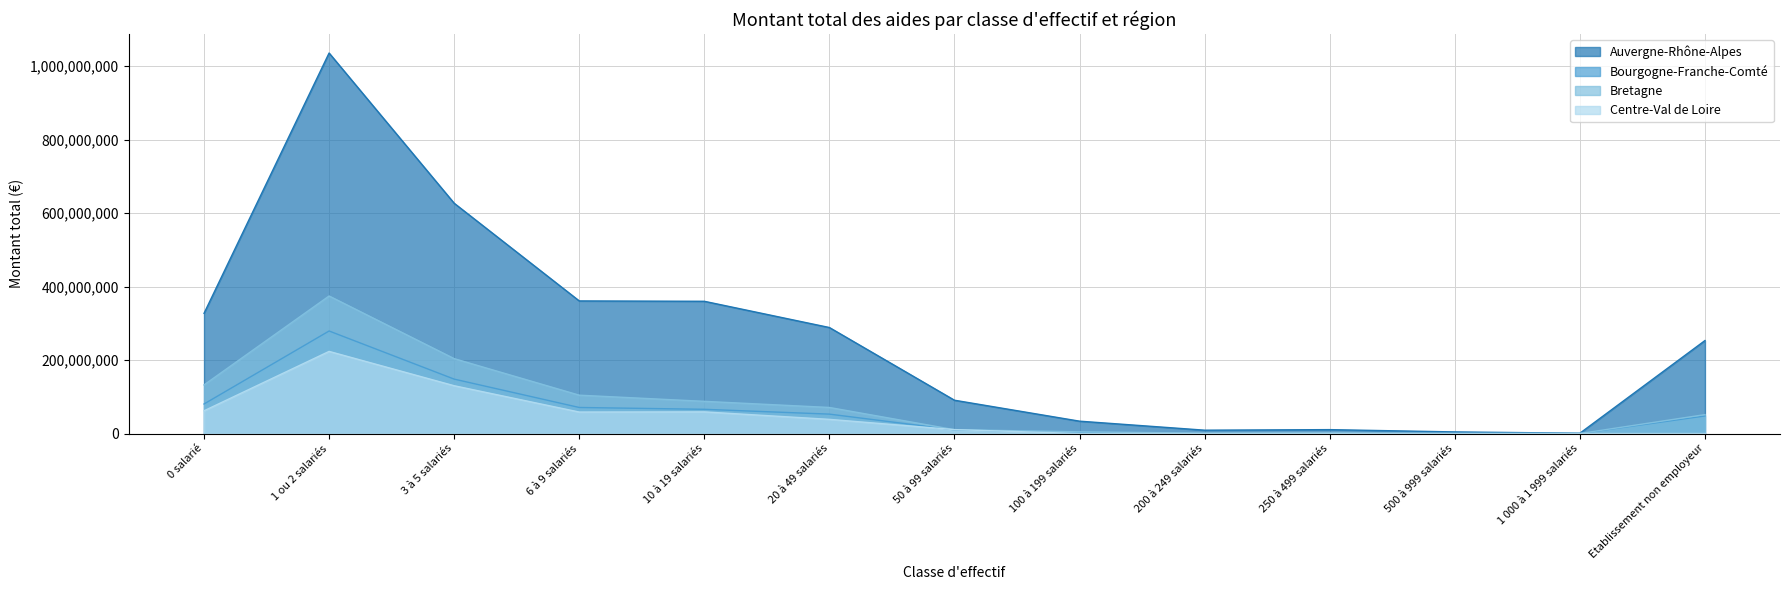

At which label does Centre-Val de Loire reach its peak?

1 ou 2 salariés